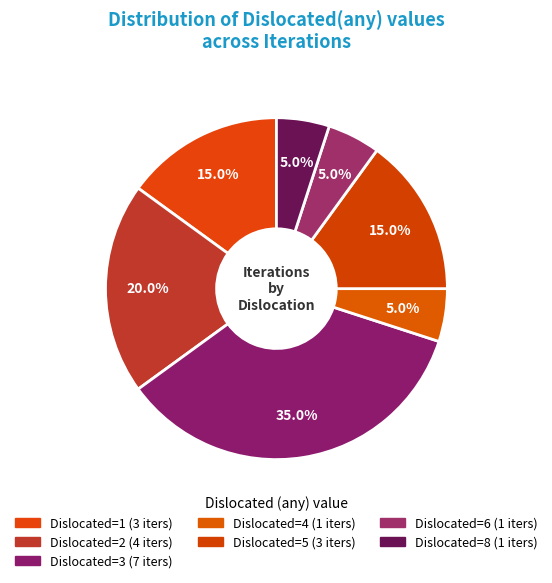

To the nearest percent, what is the average slice percentage?

14%